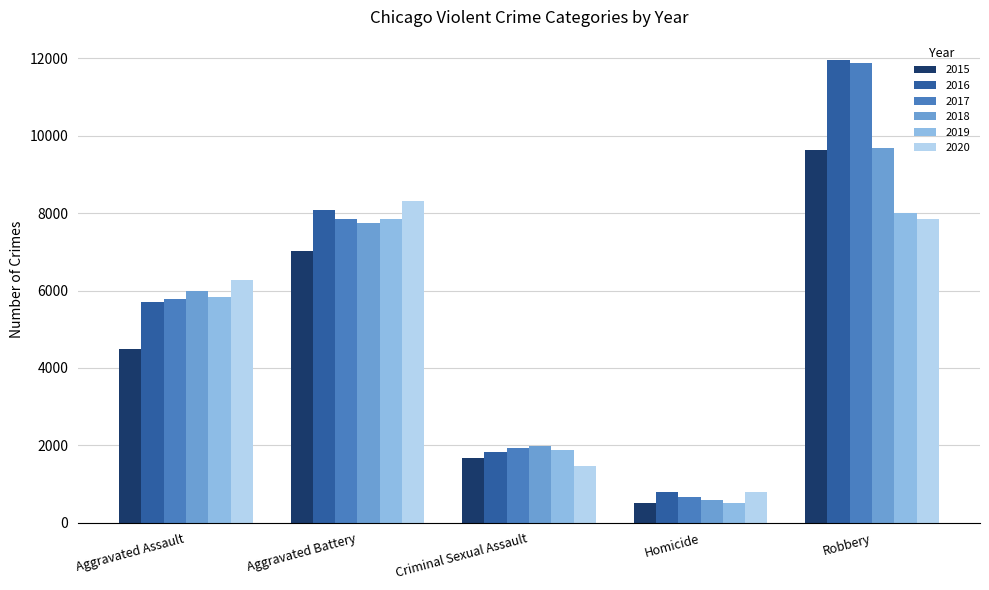

What is the spread (max minus min) of values at Robbery?

4105